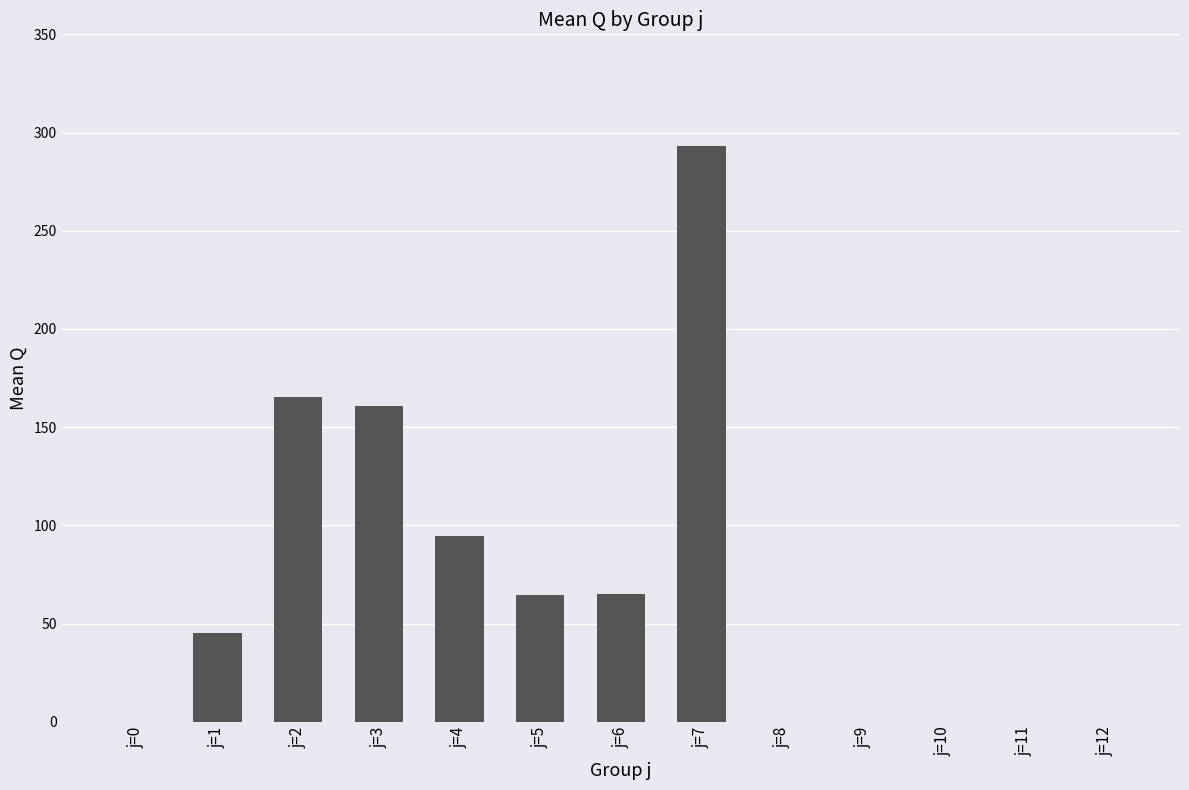

The value at j=10 is 0.0. True or false?

True